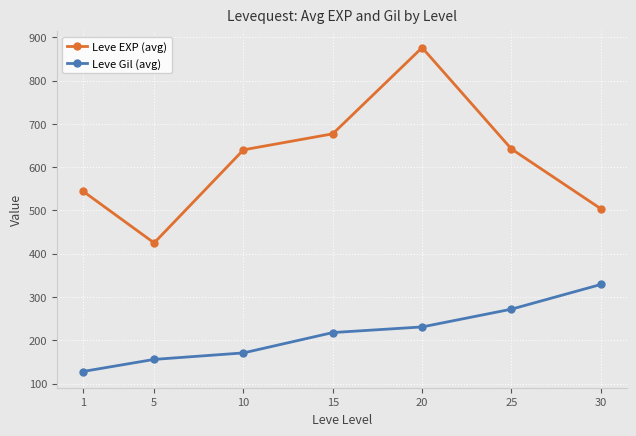

What is the difference between the second highest and second lowest values in the Leve Gil (avg) series?

116